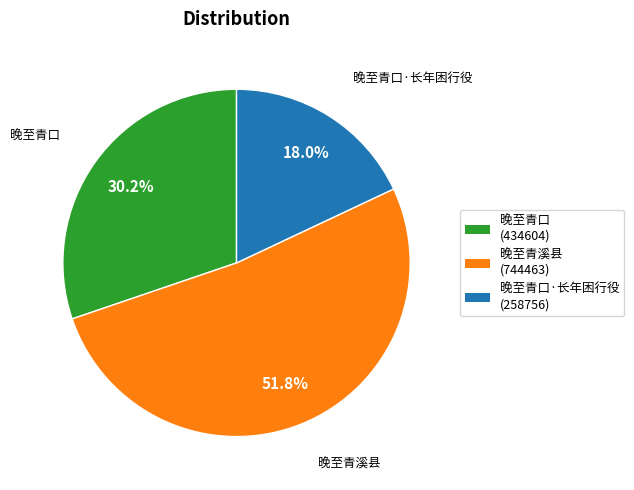

Which slice represents more than half of the pie?

晚至青溪县